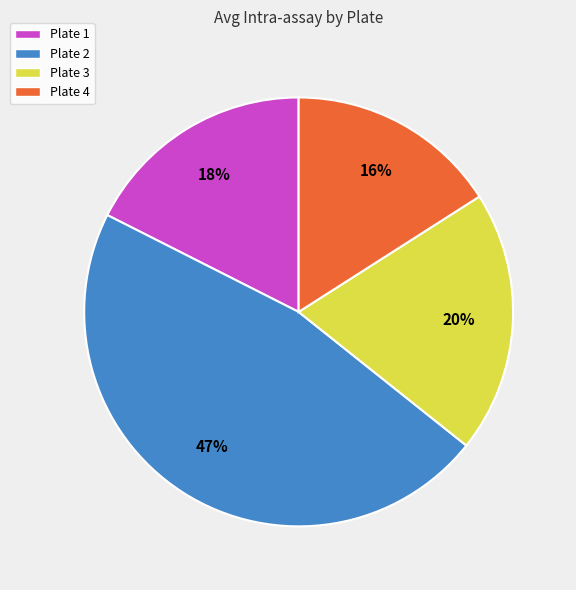

Do Plate 2 and Plate 3 together represent more than half of the pie?

Yes